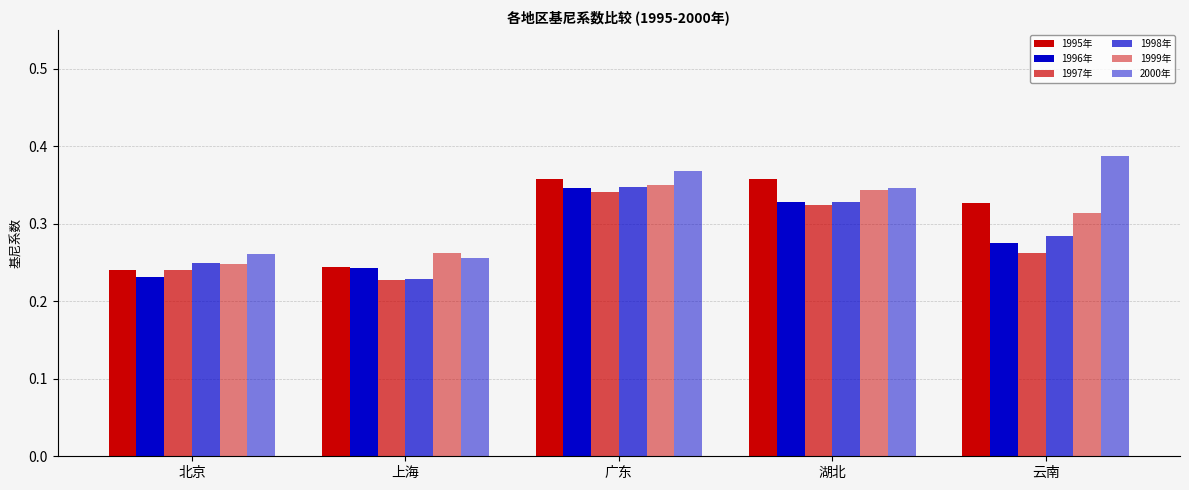

The value of 1997年 at 北京 is 0.2. True or false?

True